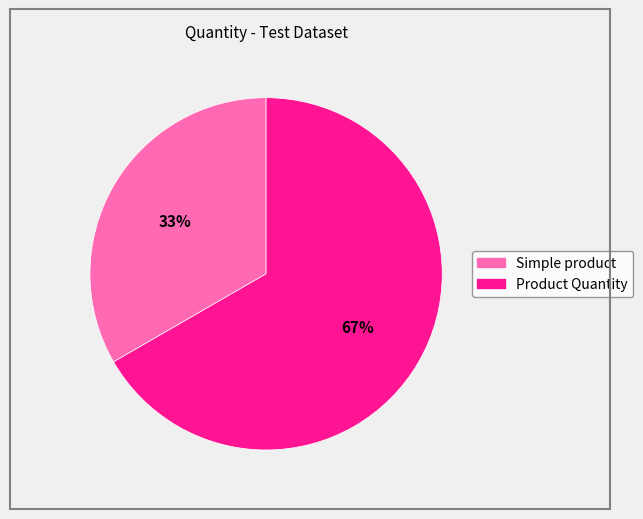

The Product Quantity slice represents 54% of the pie. True or false?

False